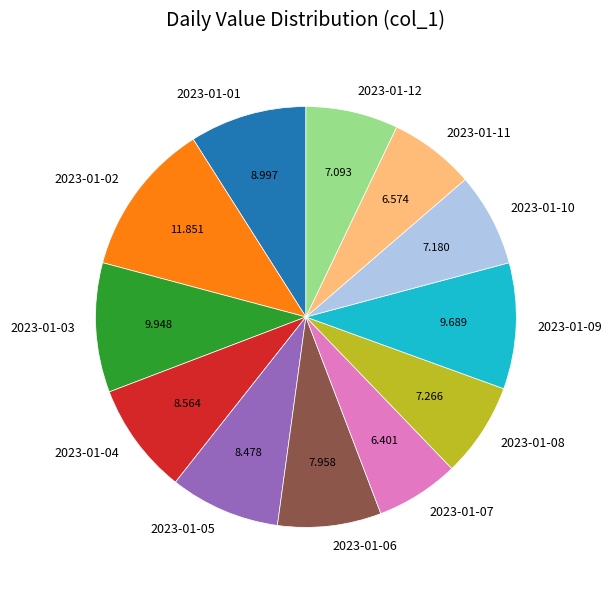

Combined, do 2023-01-02 and 2023-01-08 account for over 50%?

No